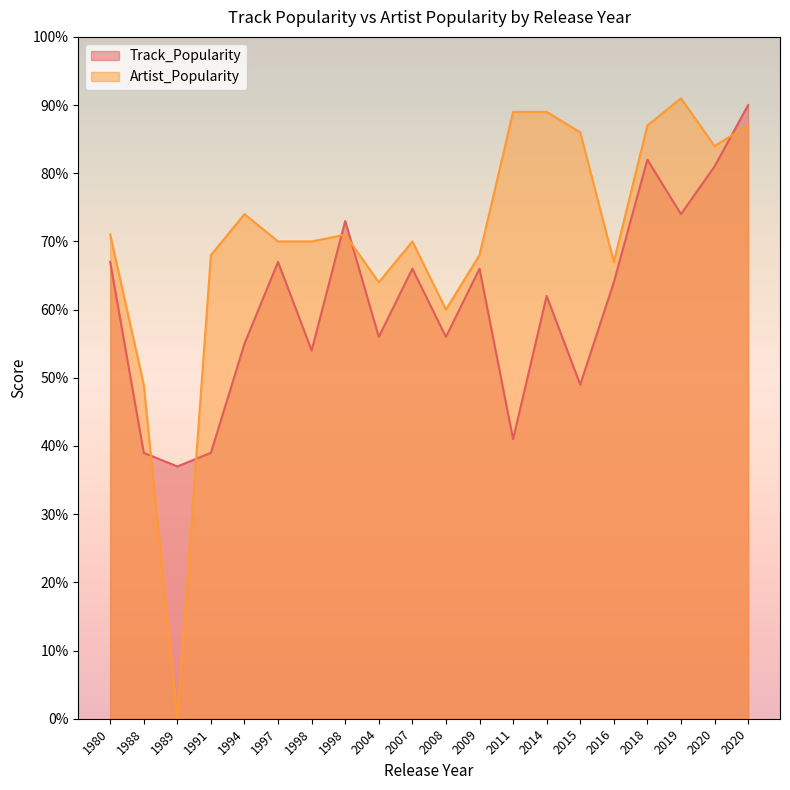

Reading left to right, transcribe all the data shown in this chart.

Track_Popularity: 1989=37	2004=56	1997=67	2020=90	1998=73	2007=66	2009=66	2016=64	2020=81	1994=55	2015=49	1991=39	1998=54	1988=39	2011=41	1980=67	2018=82	2019=74	2014=62	2008=56
Artist_Popularity: 1989=0	2004=64	1997=70	2020=87	1998=71	2007=70	2009=68	2016=67	2020=84	1994=74	2015=86	1991=68	1998=70	1988=49	2011=89	1980=71	2018=87	2019=91	2014=89	2008=60